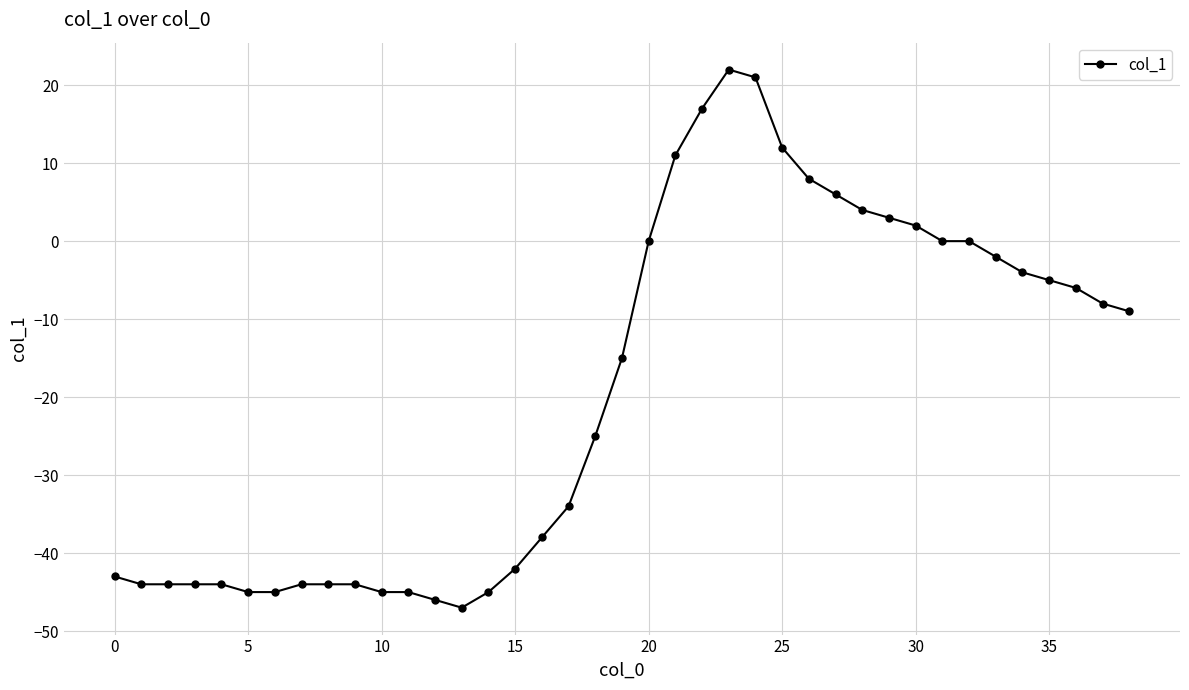

What is the minimum value shown in the chart?

-47